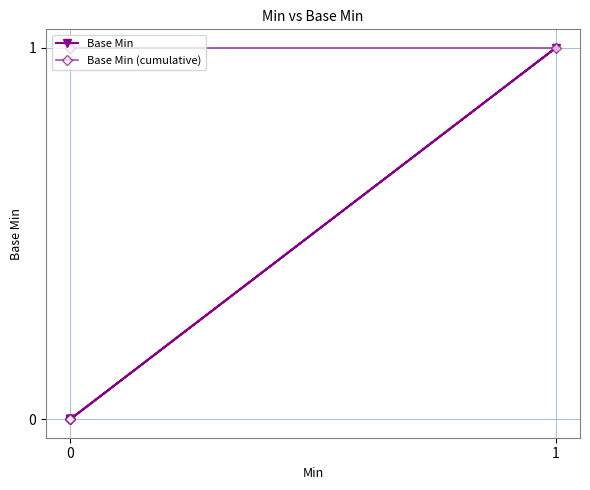

How many values in Base Min (cumulative) are above zero?

3